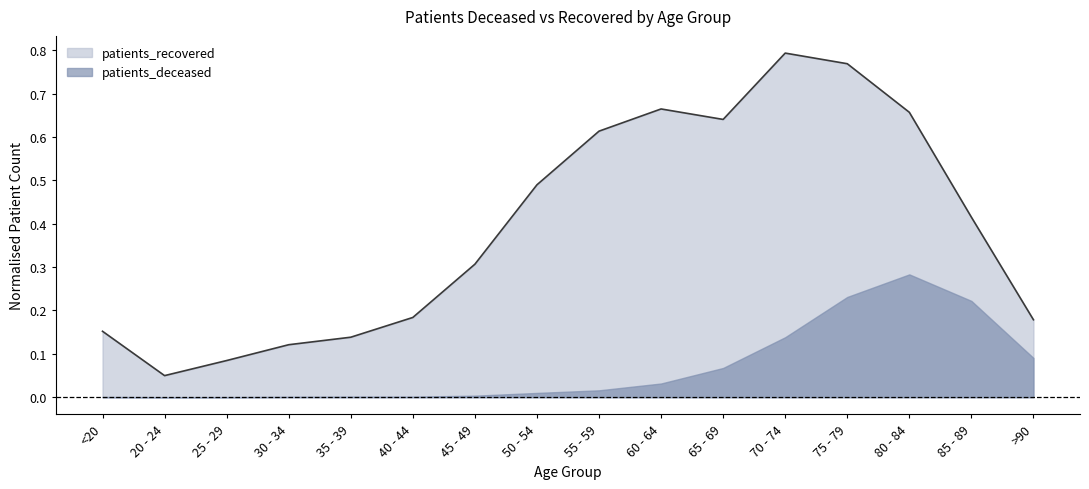

True or false: the data shows 0.0 at 40 - 44.

False